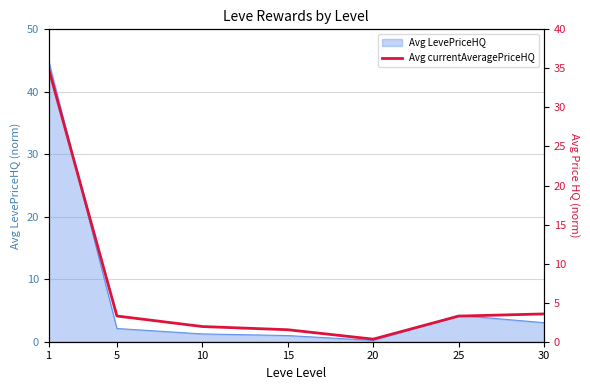

What is the value of the 6th point from the left?

3.3